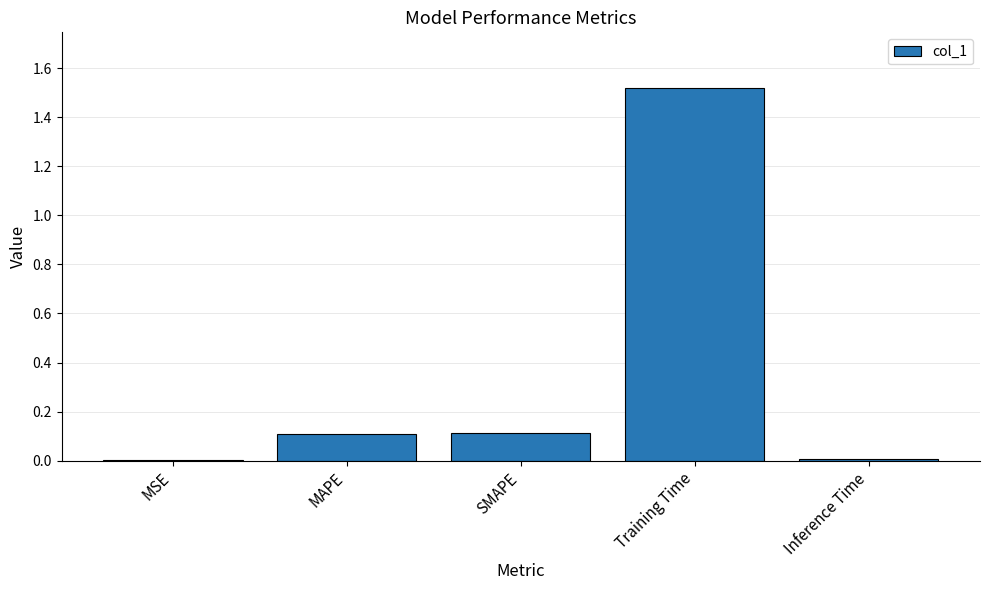

The value at Training Time is 2.5. True or false?

False